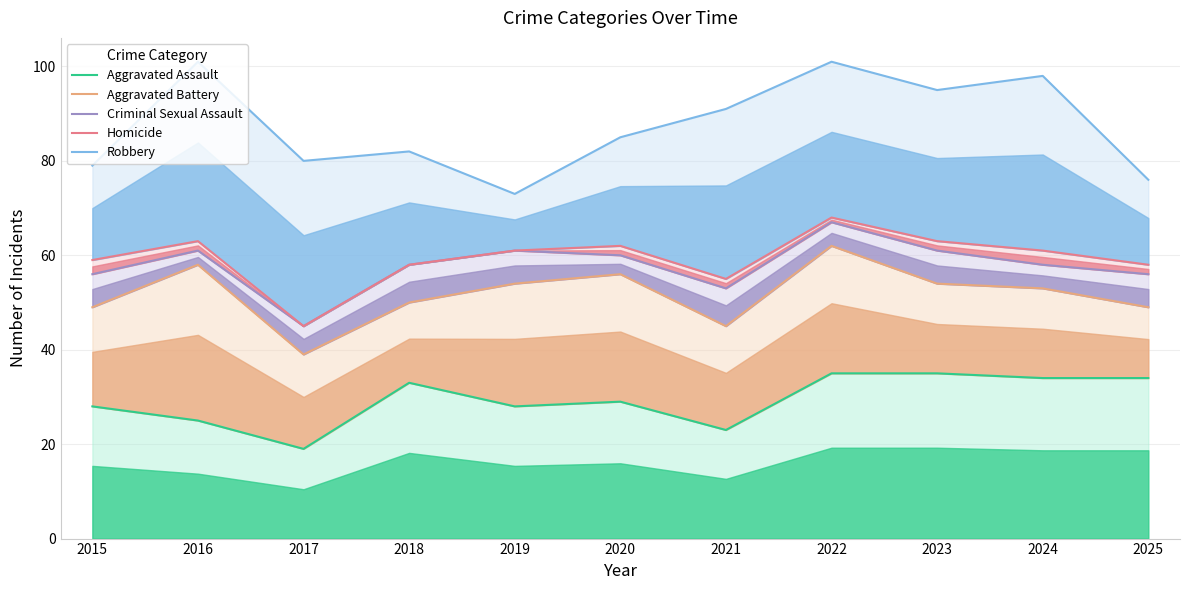

Which category has the lowest value in the Aggravated Battery series?

2017